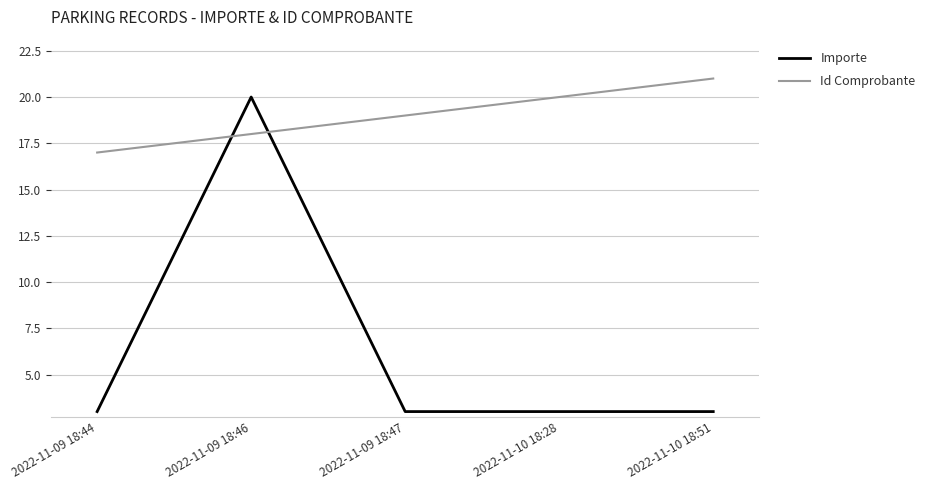

The value of Importe at 2022-11-09 18:44 is 3. True or false?

True